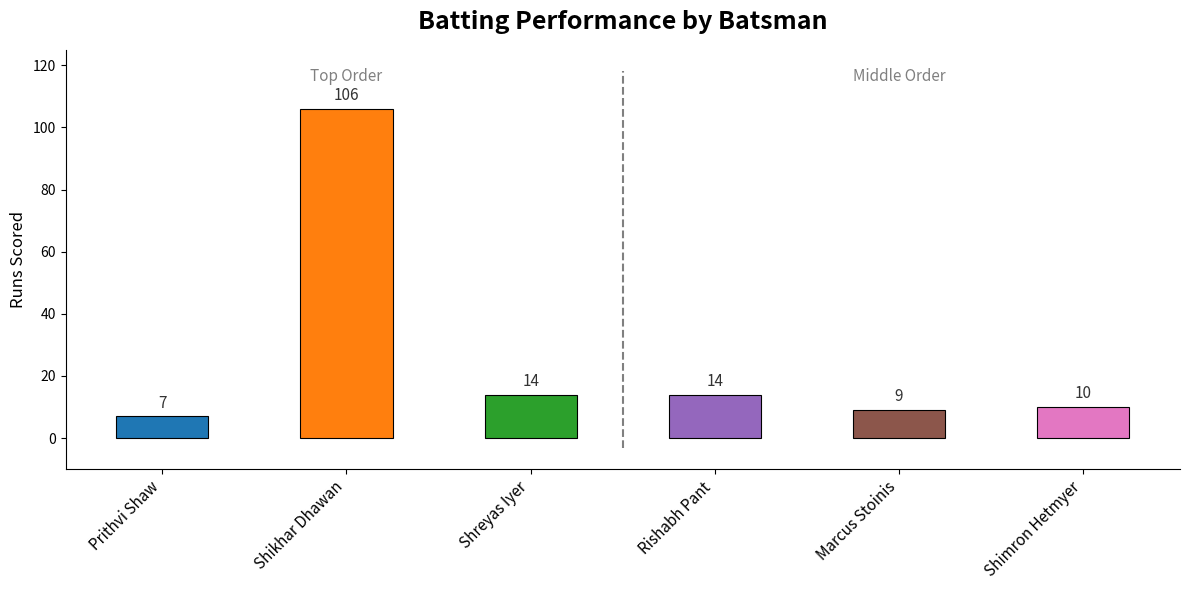

What is the smallest value displayed?

7